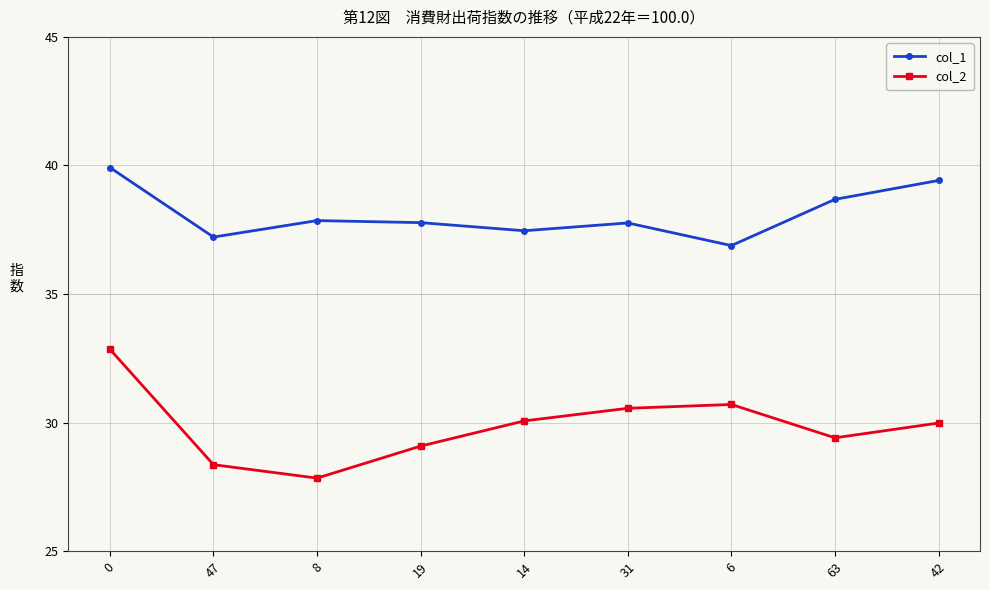

At how many categories does at least one series exceed 39?

2